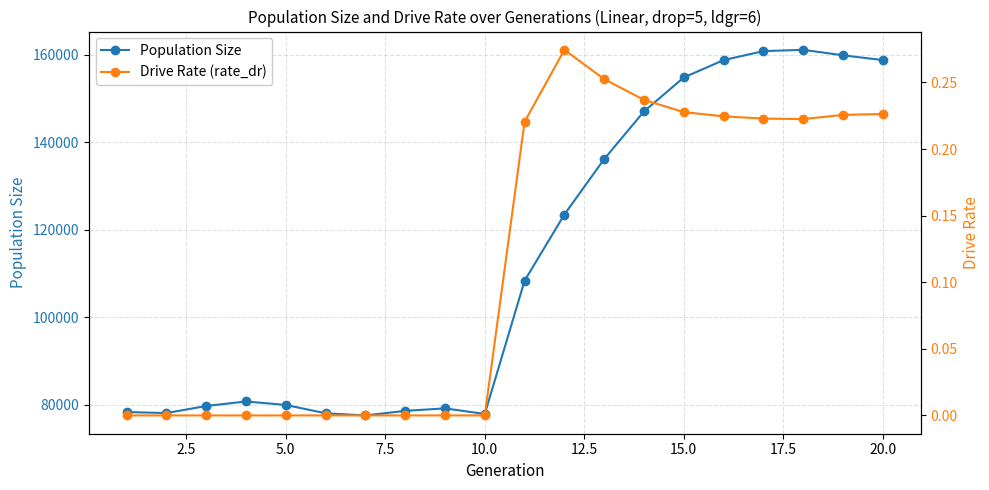

What is the value of the Drive Rate (rate_dr) point at the 12th from the left?

0.3